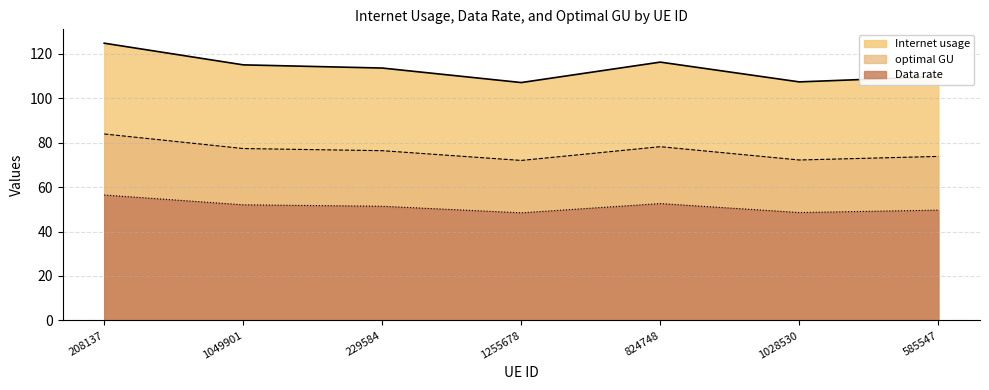

What value does the optimal GU series have at 824748?

78.2